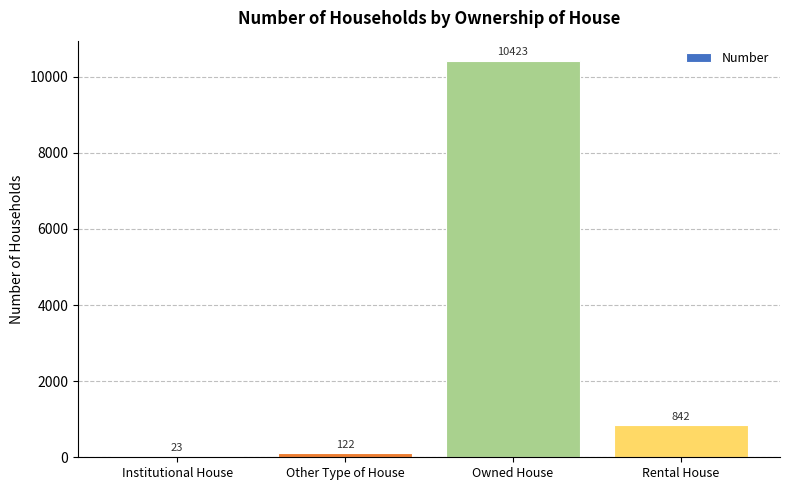

Where is the data nearest to the value 5223?

Rental House